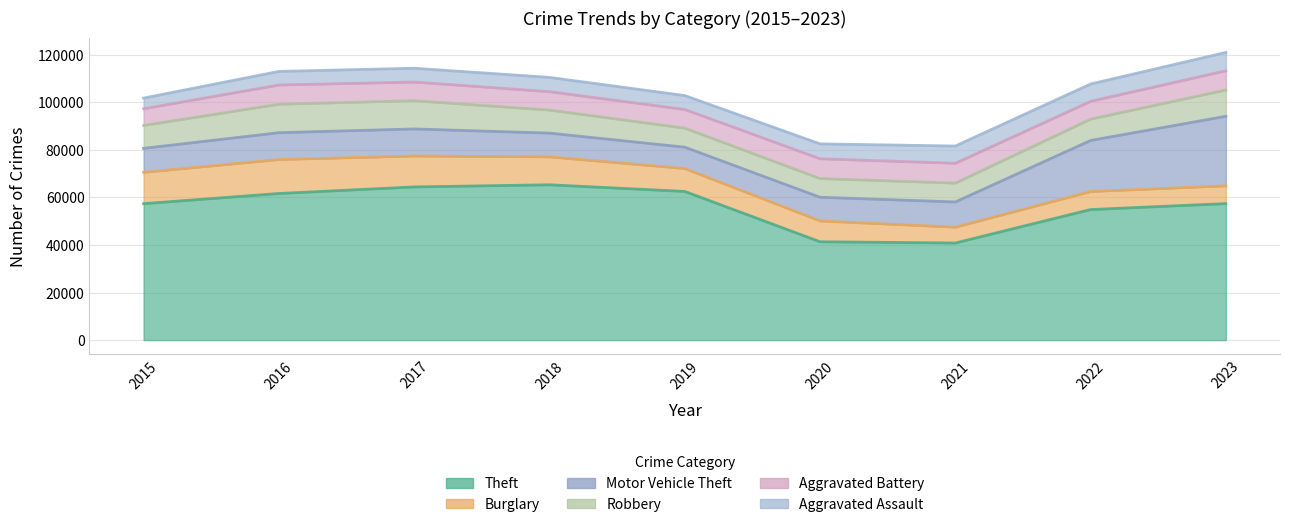

Which series ends up on top after the final intersection of Aggravated Battery and Robbery?

Robbery